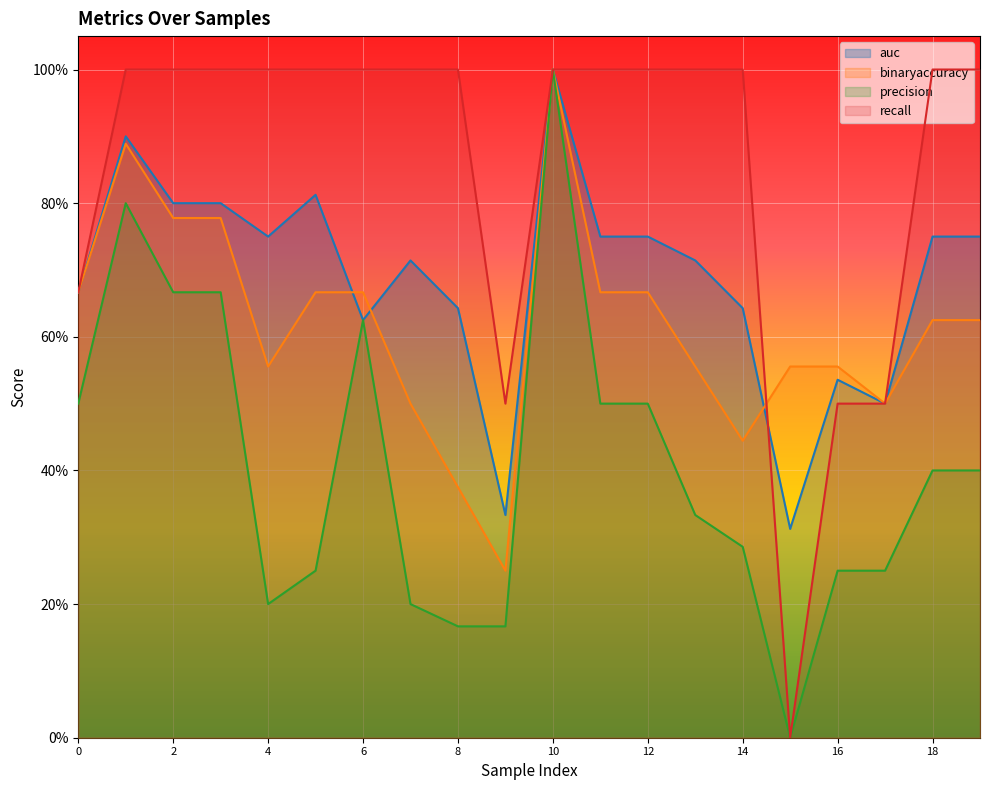

Rank the series by their average value, from highest to lowest.

recall, auc, binaryaccuracy, precision